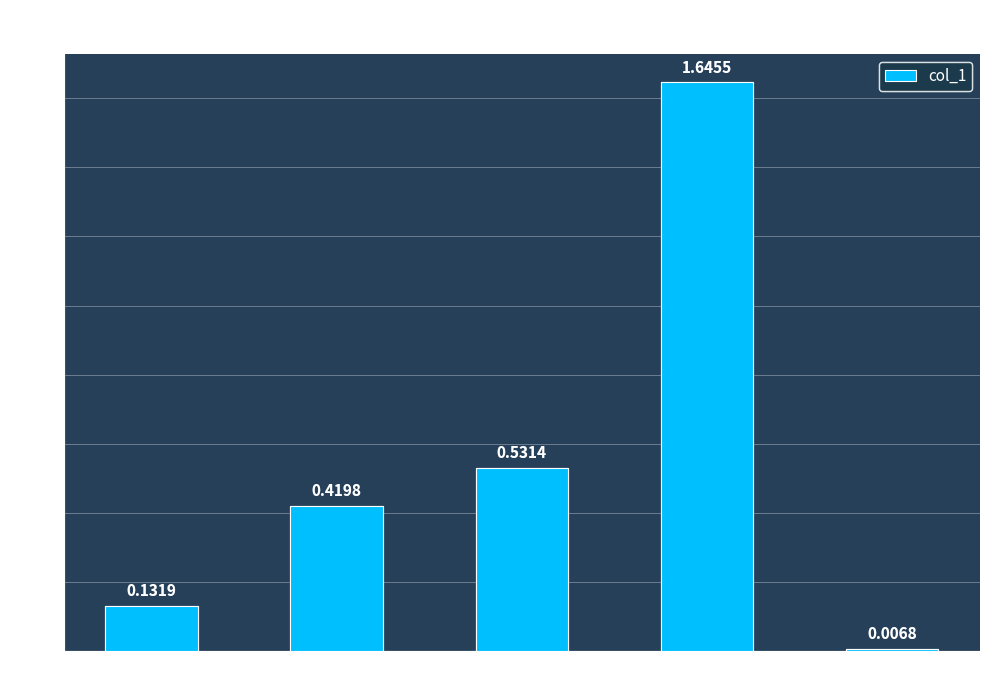

Rank the categories by value from lowest to highest.

Inference Time, MSE, MAPE, SMAPE, Training Time